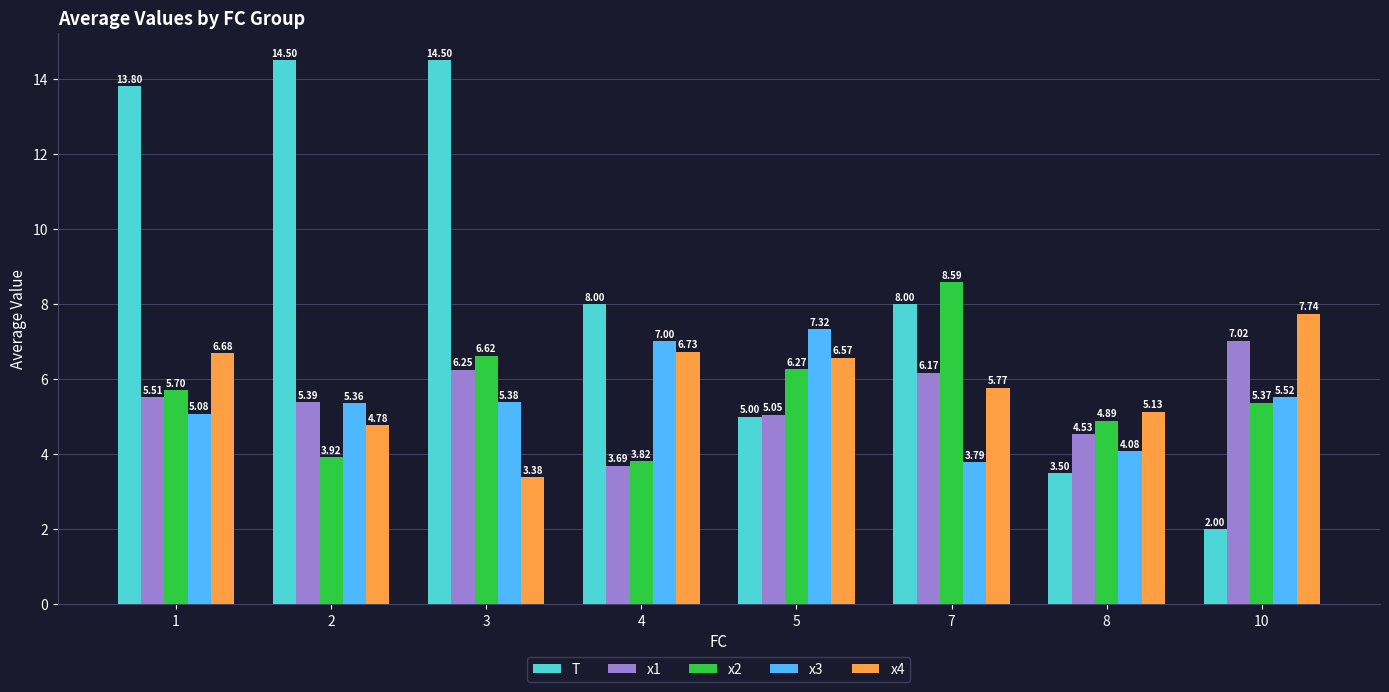

At which category is the sum across all series the highest?

1